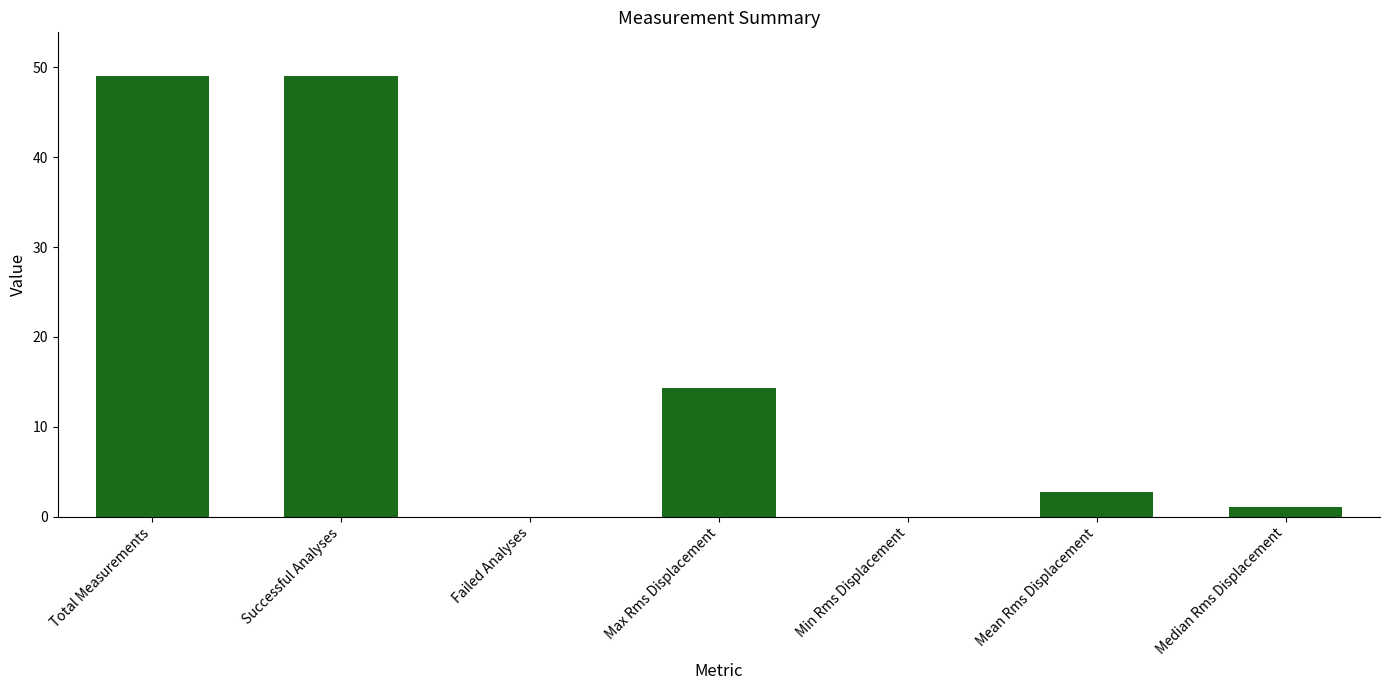

What is the maximum value shown in the chart?

49.0